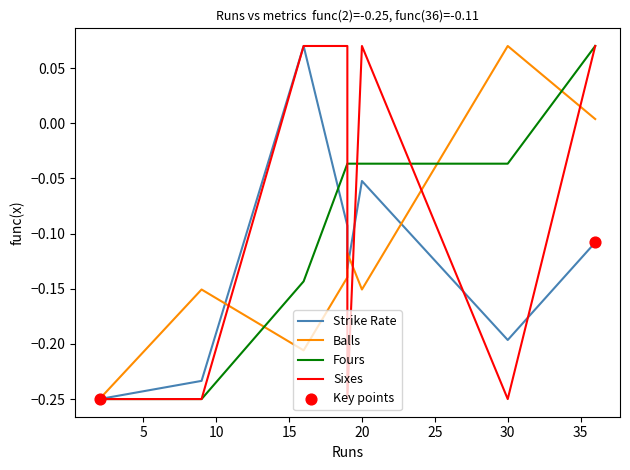

Which series has the widest spread of Y values?

Strike Rate